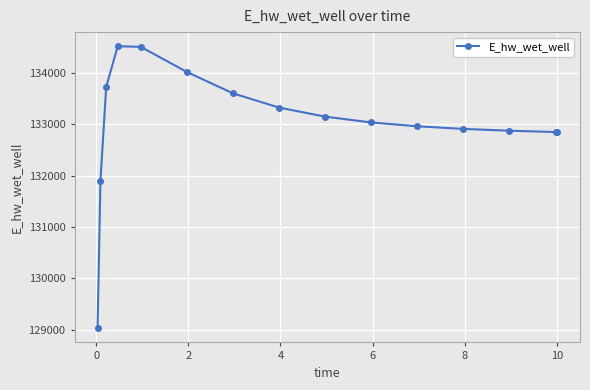

What is the average value?

133015.0